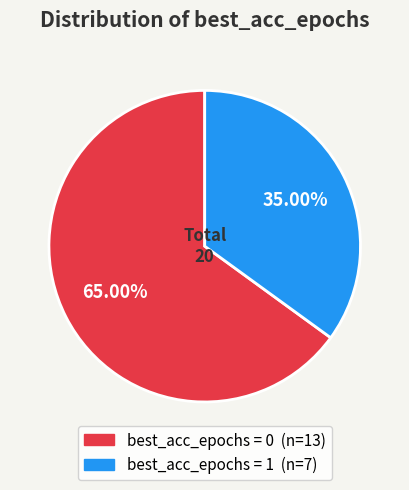

Is there any slice that represents more than half of the pie?

Yes